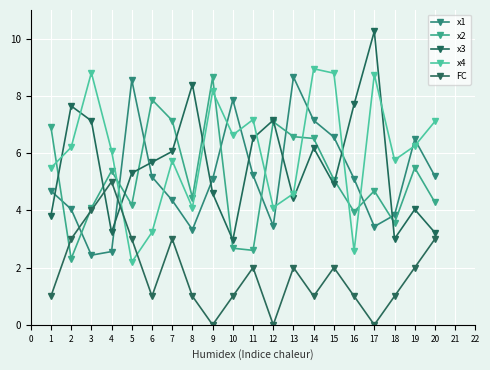

True or false: x4 and x2 intersect in this chart.

True